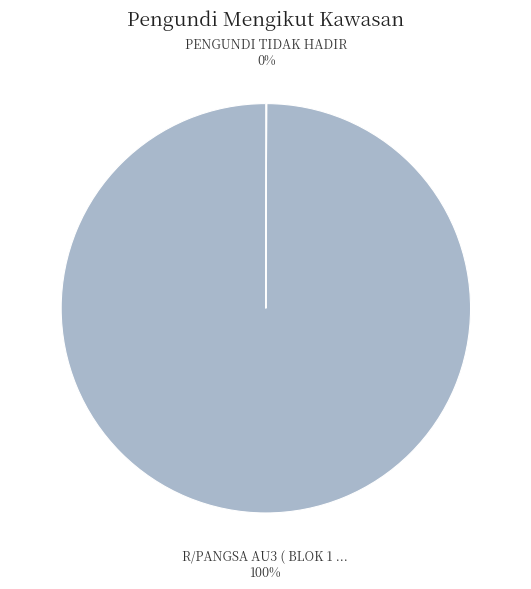

To the nearest percent, what is the average slice percentage?

50%